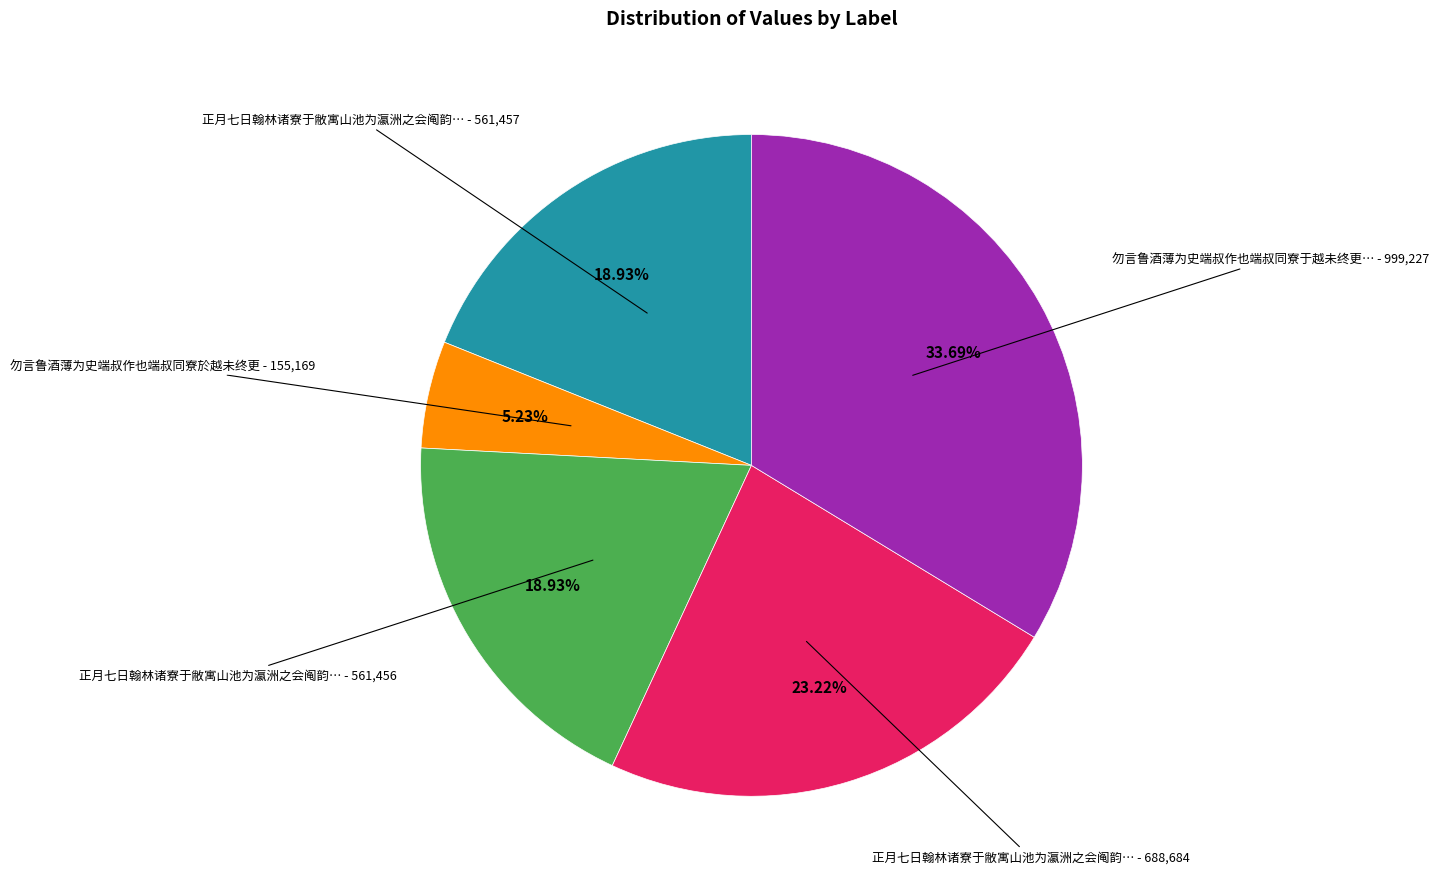

Is there any slice that represents more than half of the pie?

No